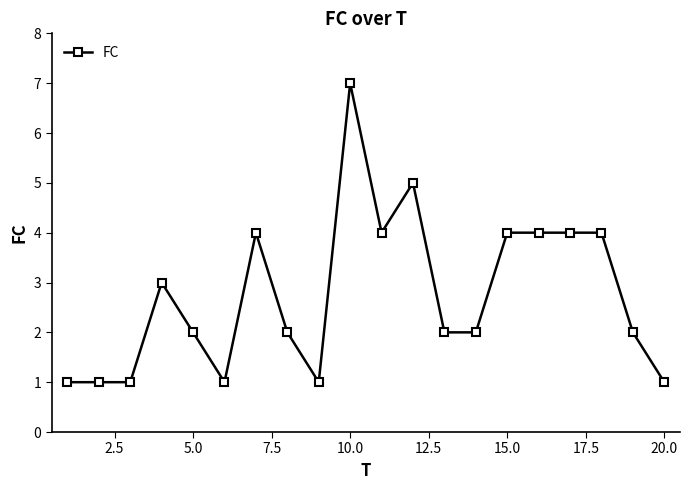

What is the maximum value shown in the chart?

7